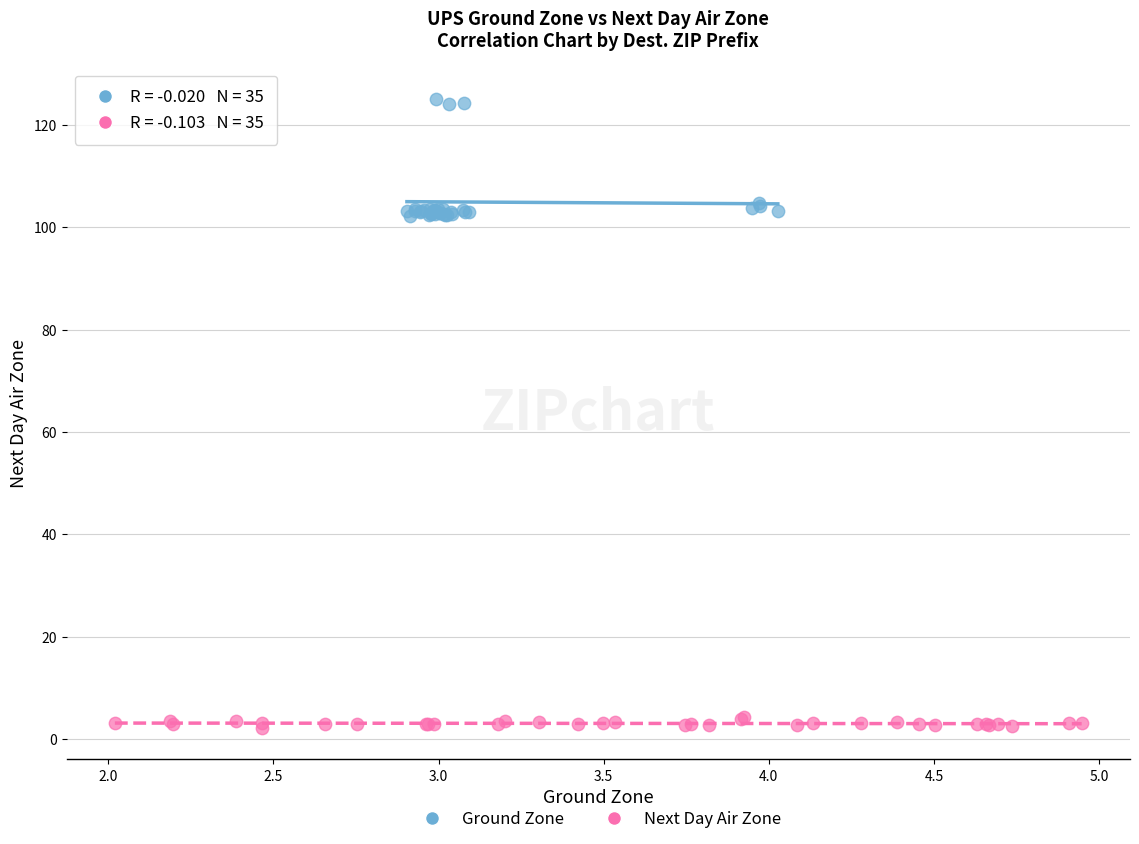

Which series contains the highest Y value?

Ground Zone